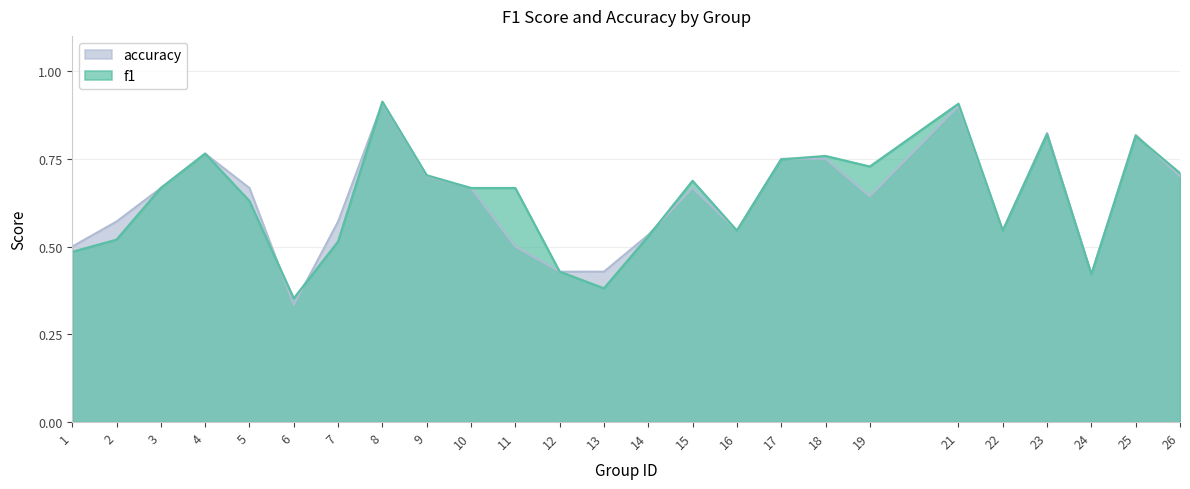

What is the sum of all accuracy values?

15.8